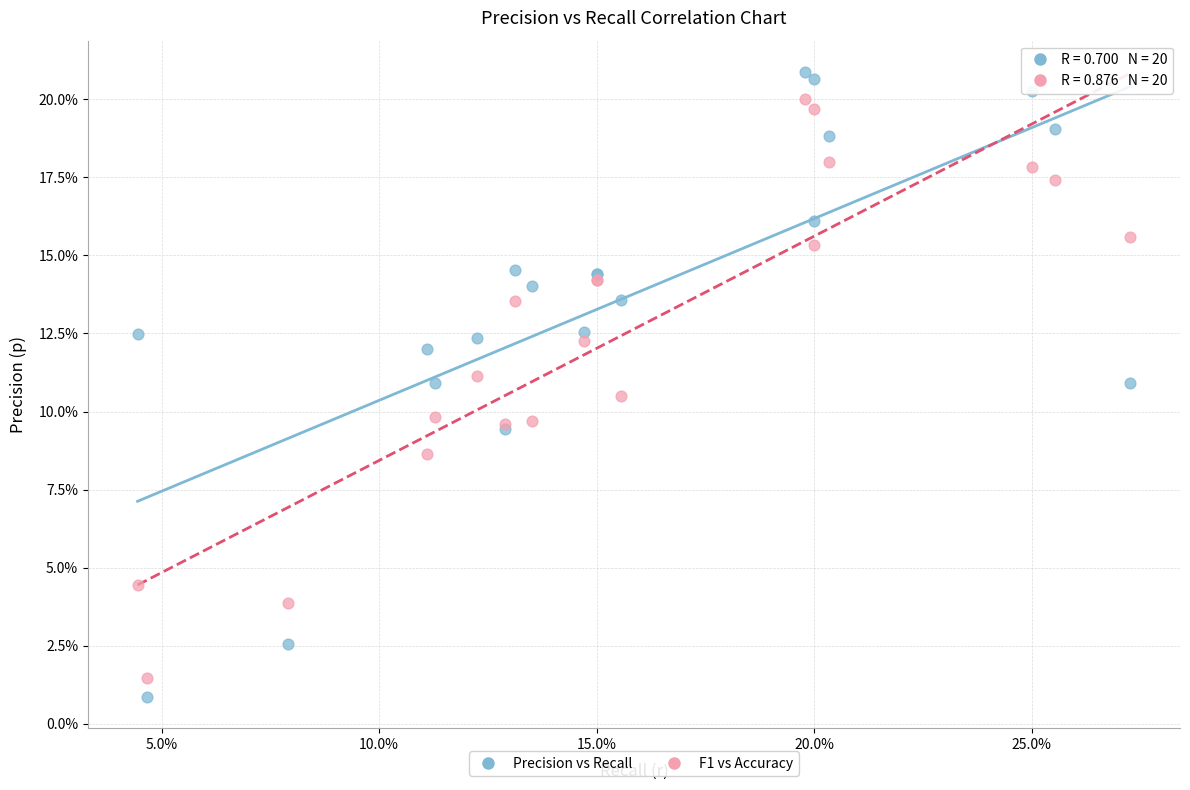

What are all the series names shown in the legend?

Precision vs Recall, F1 vs Accuracy